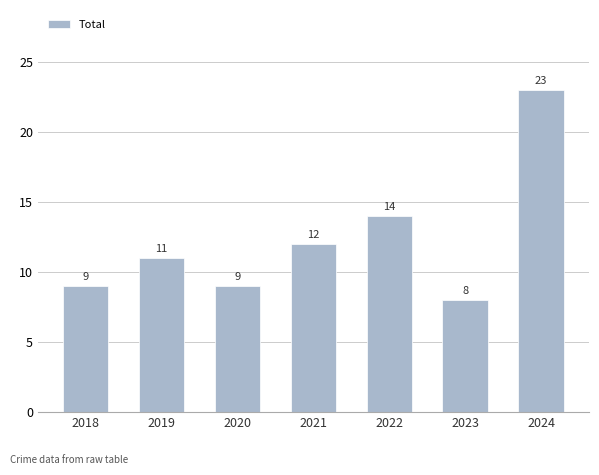

Which has a higher value, 2023 or 2020?

2020